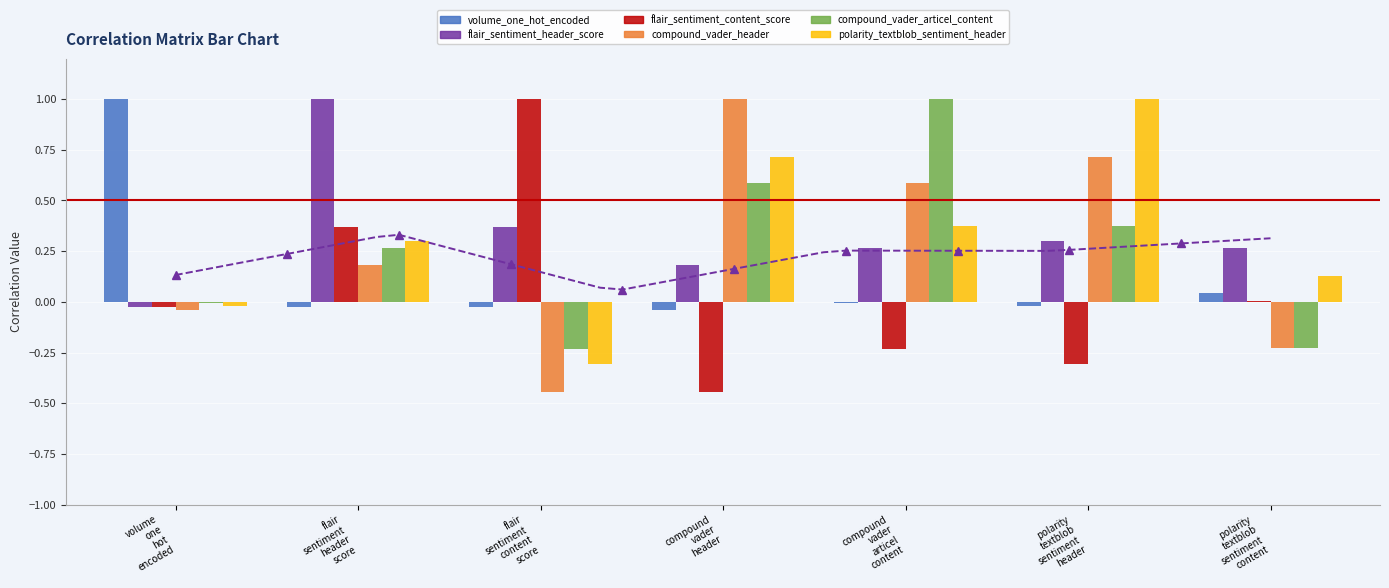

What is the highest value of the polarity_textblob_sentiment_header series?

1.0